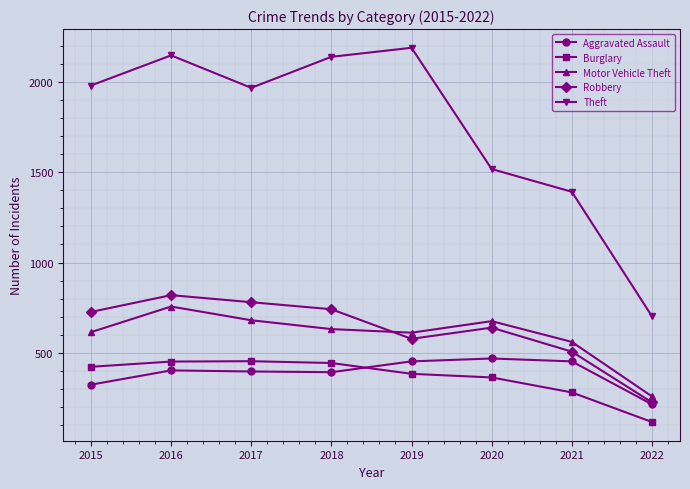

What is the value of the Aggravated Assault point at the 1st from the left?

323